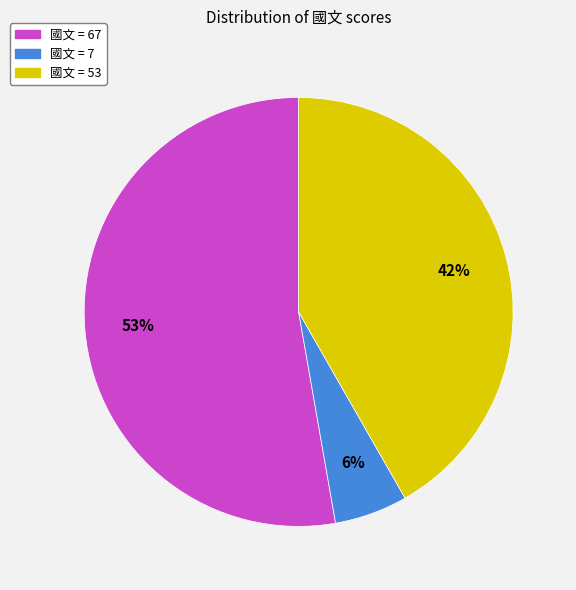

Combined, do 國文 = 67 and 國文 = 7 account for over 50%?

Yes